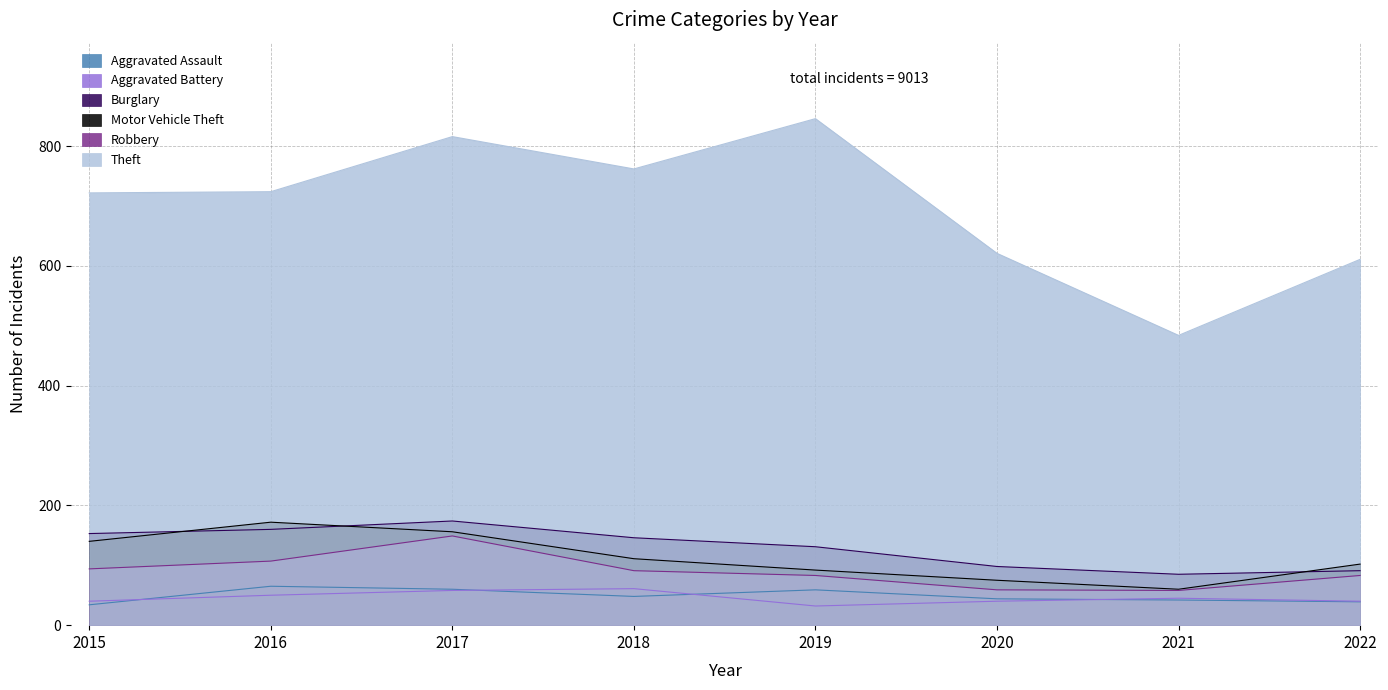

True or false: Theft has a value of 1328 at 2018.

False